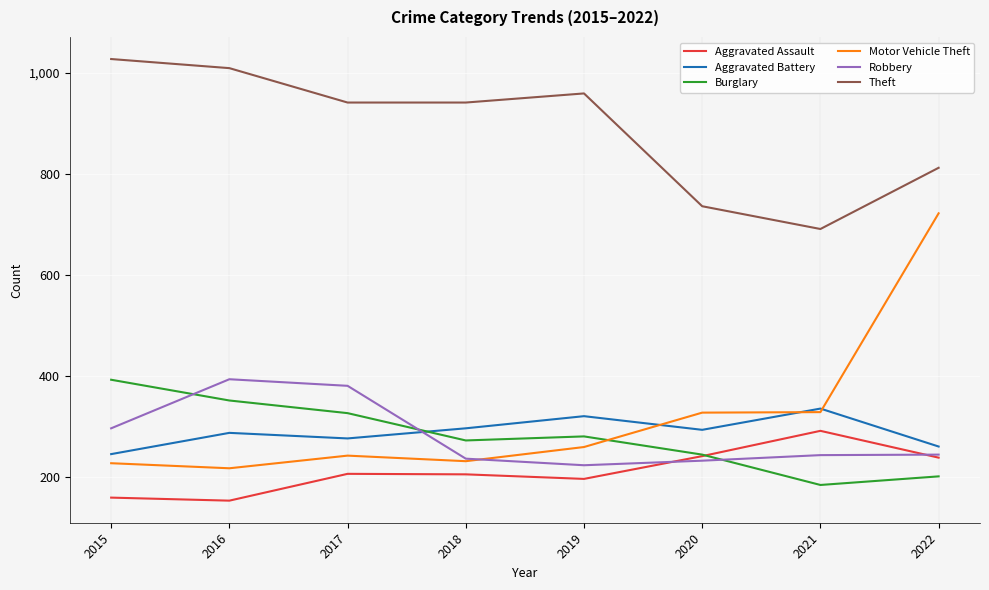

Is it true that Motor Vehicle Theft equals 51 at 2016?

False